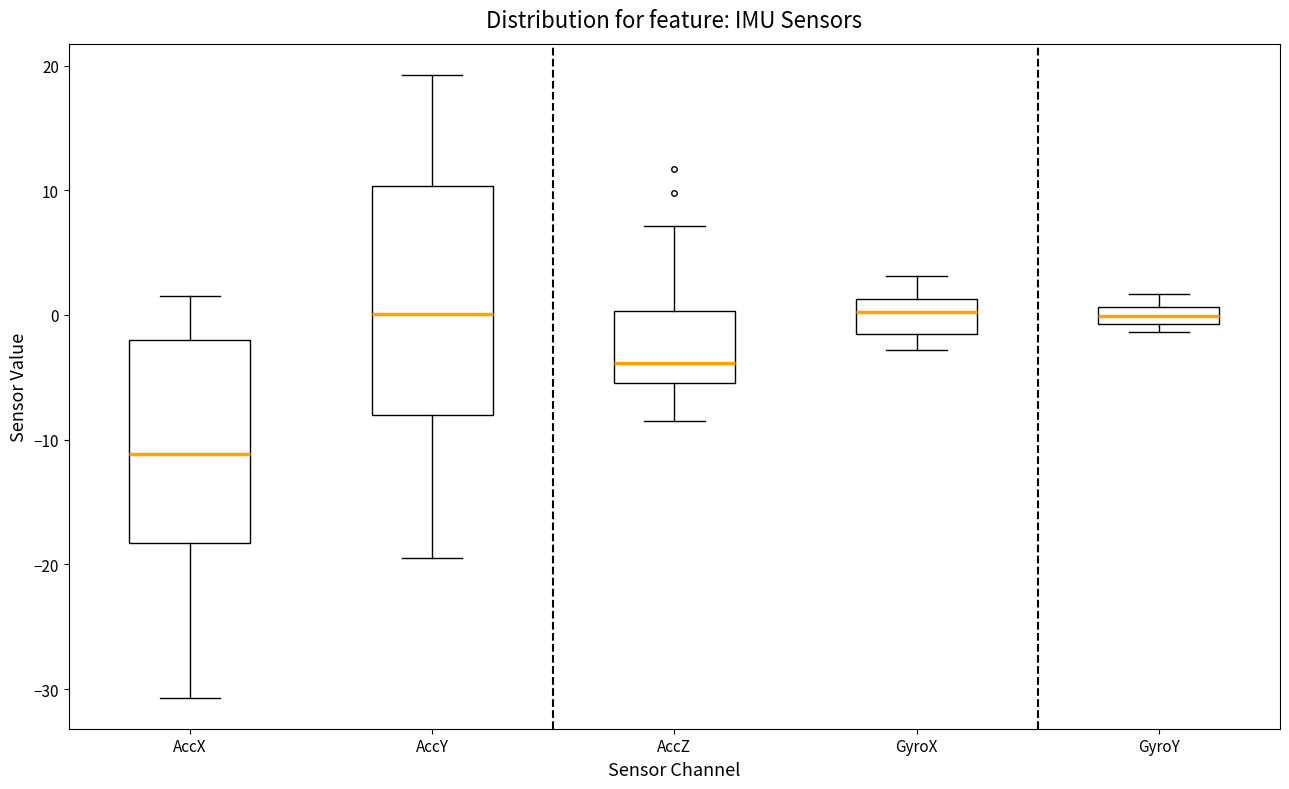

Which box has the lowest median line?

AccX